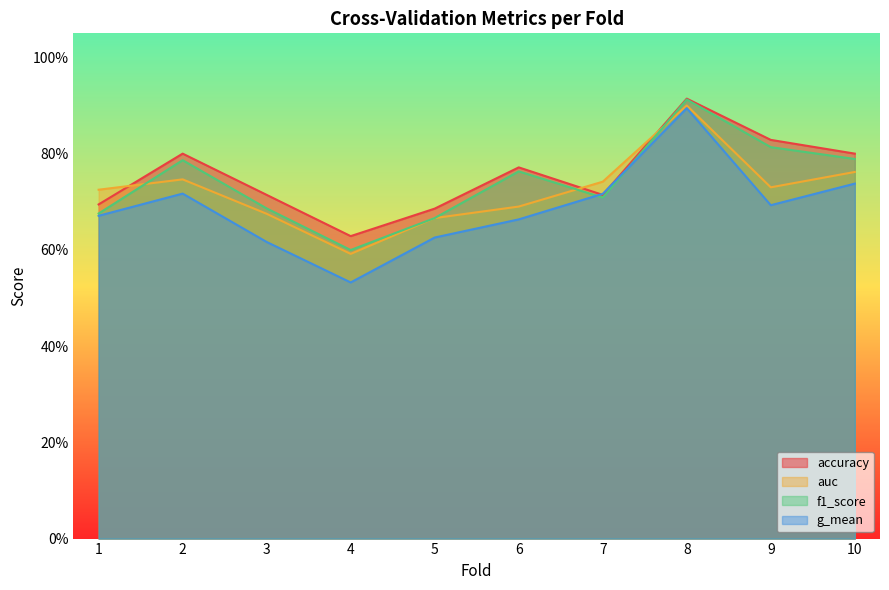

What is the average value of the accuracy series?

0.8